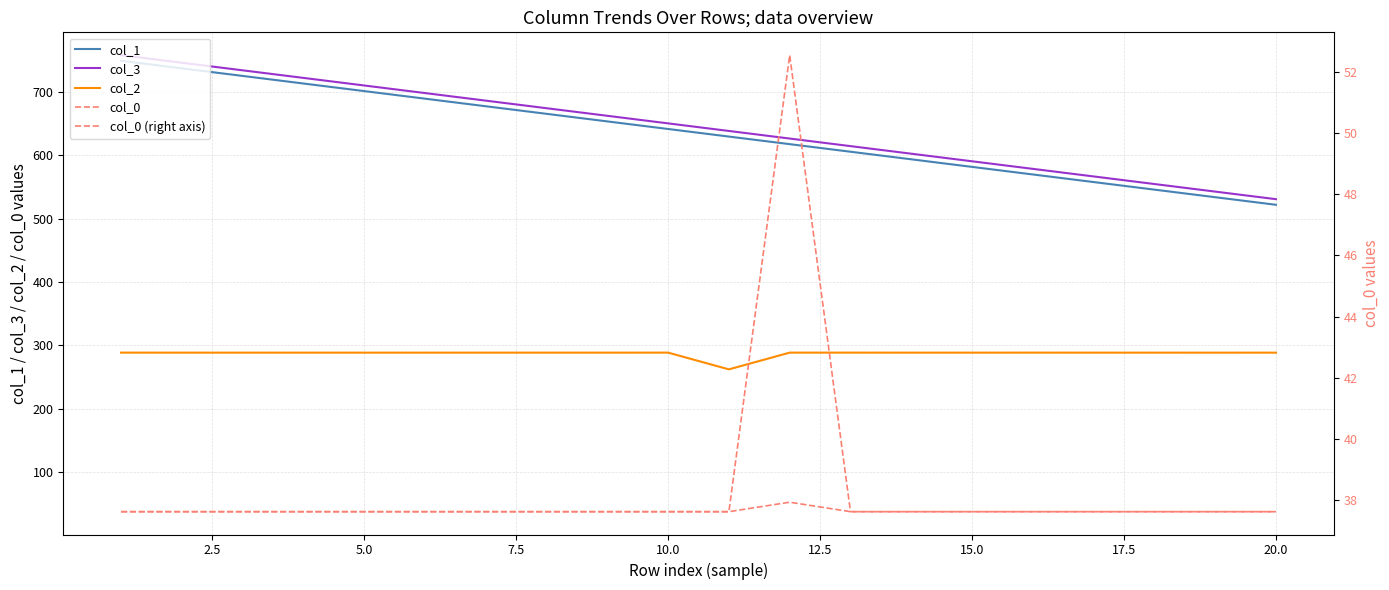

At which category does col_0 (right axis) reach its first local peak?

11